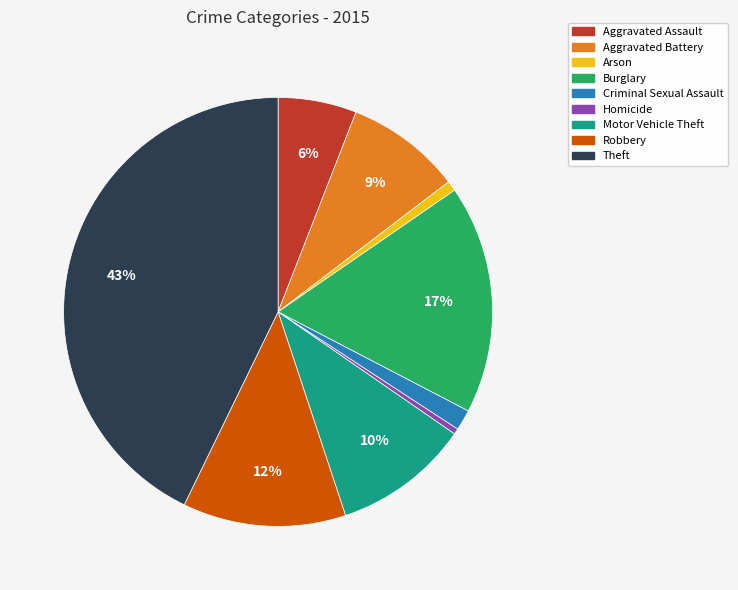

Does Motor Vehicle Theft represent more than half of the total?

No